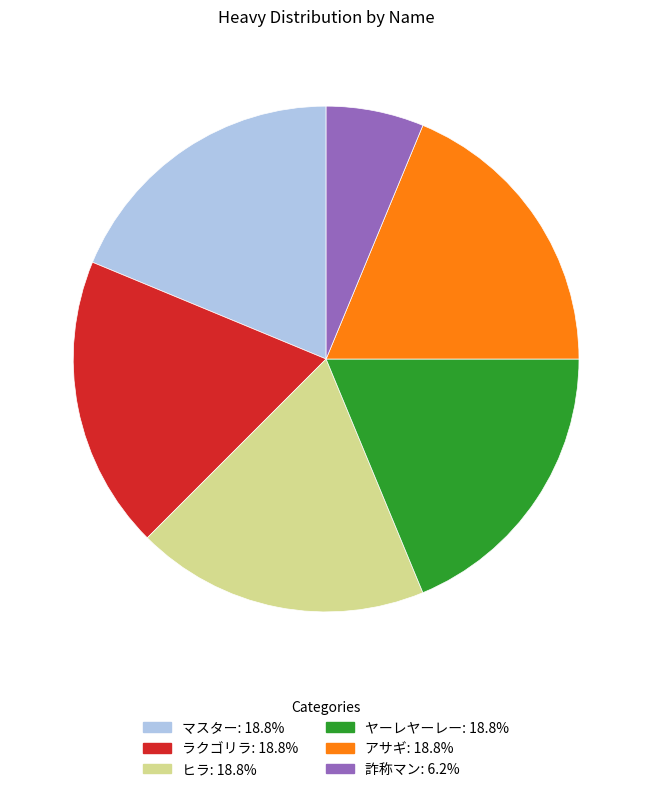

Is there any slice that represents more than half of the pie?

No